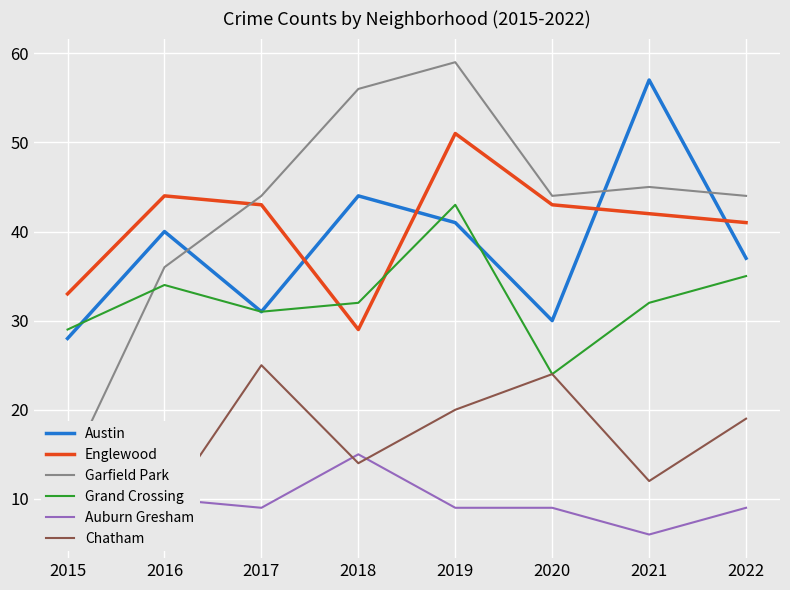

The Garfield Park series shows 44 at 2017. True or false?

True